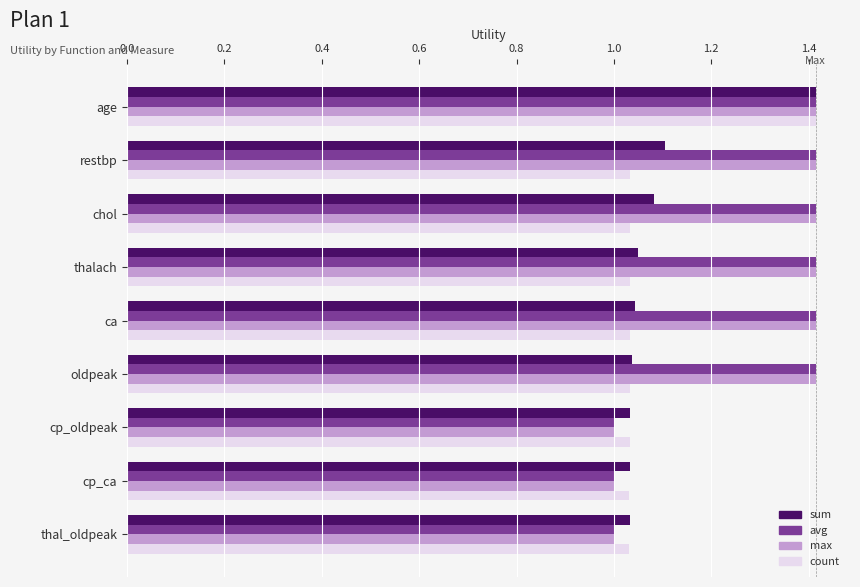

Is it true that sum equals 1.3 at cp_oldpeak?

False